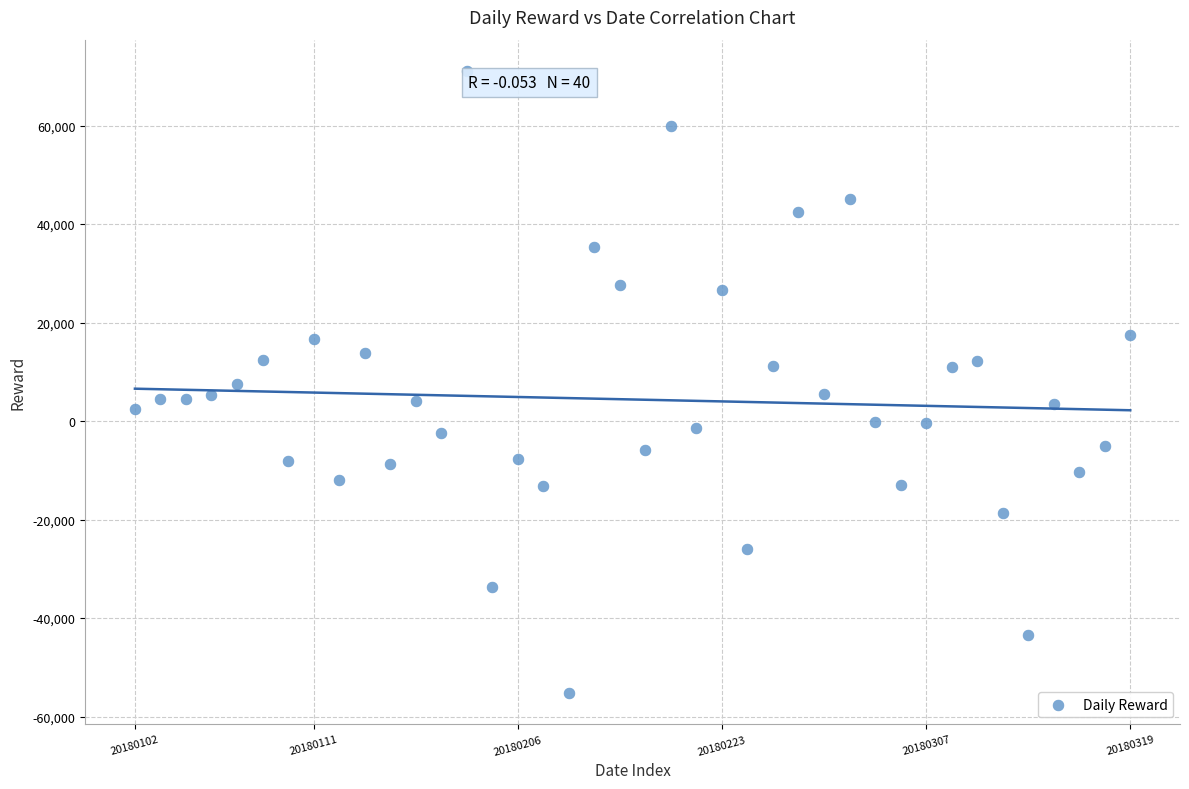

What is the range of Y values (max minus min)?

126375.6